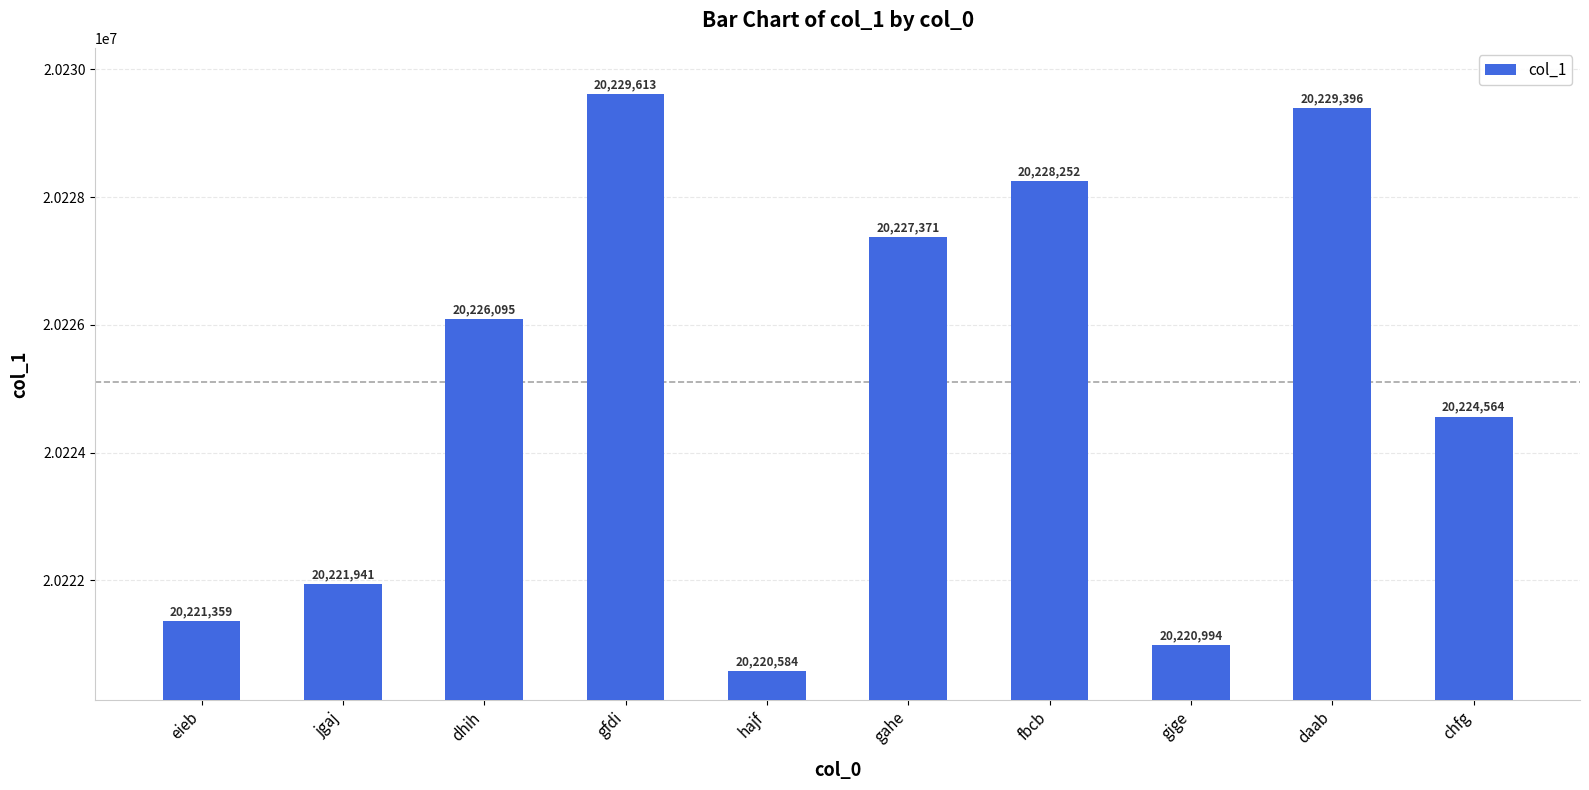

The value at gahe is 26743808. True or false?

False